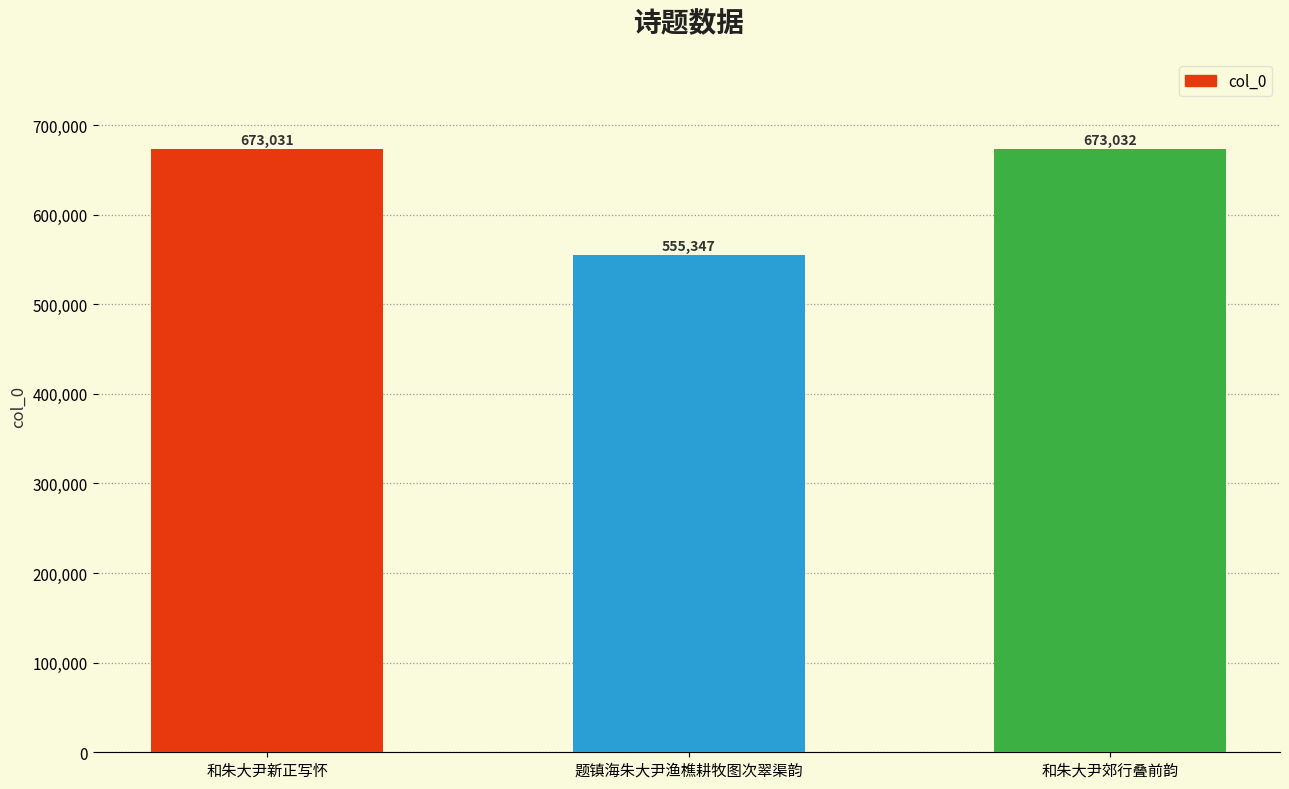

What position from the left is 和朱大尹新正写怀?

1